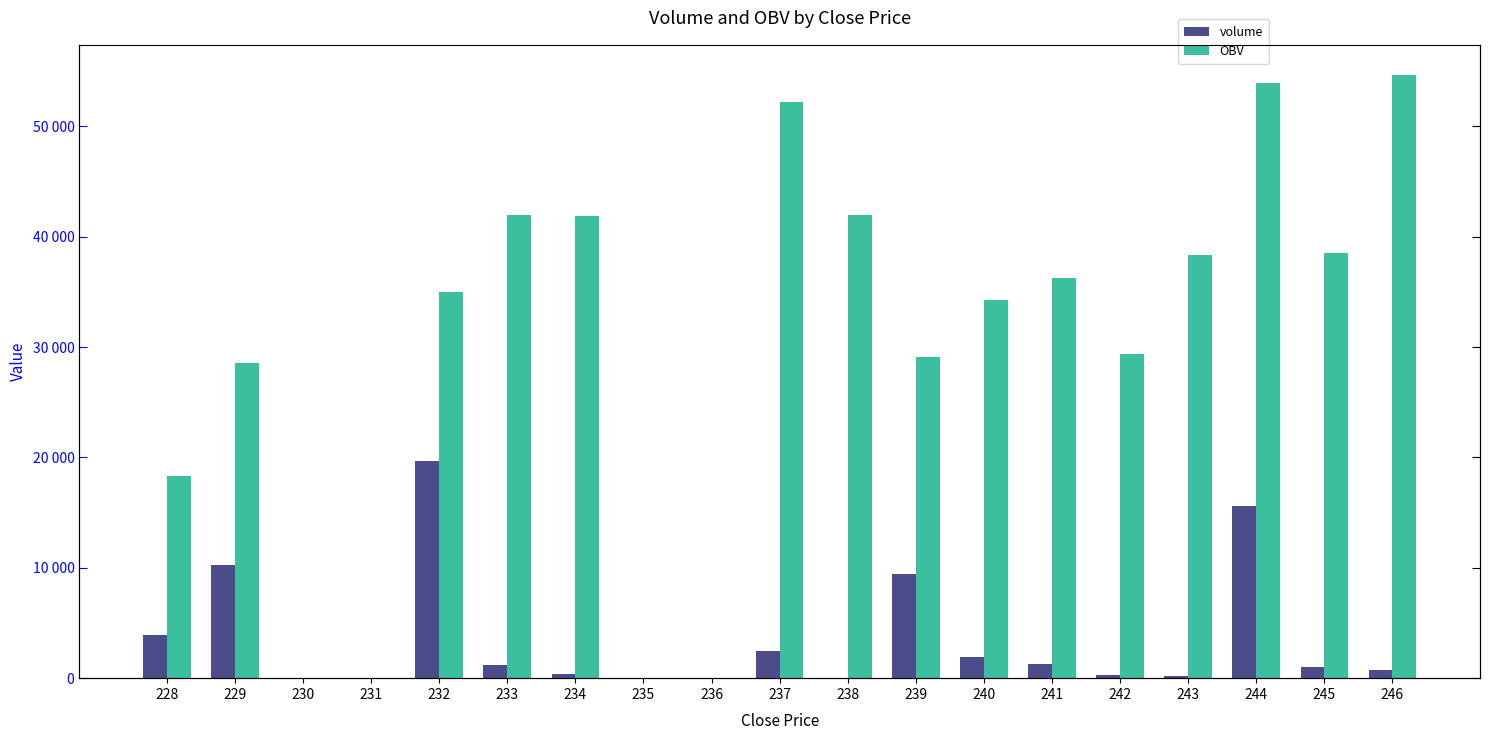

Rank the categories by volume value from lowest to highest.

230, 231, 235, 236, 238, 243, 242, 234, 246, 245, 233, 241, 240, 237, 228, 239, 229, 244, 232